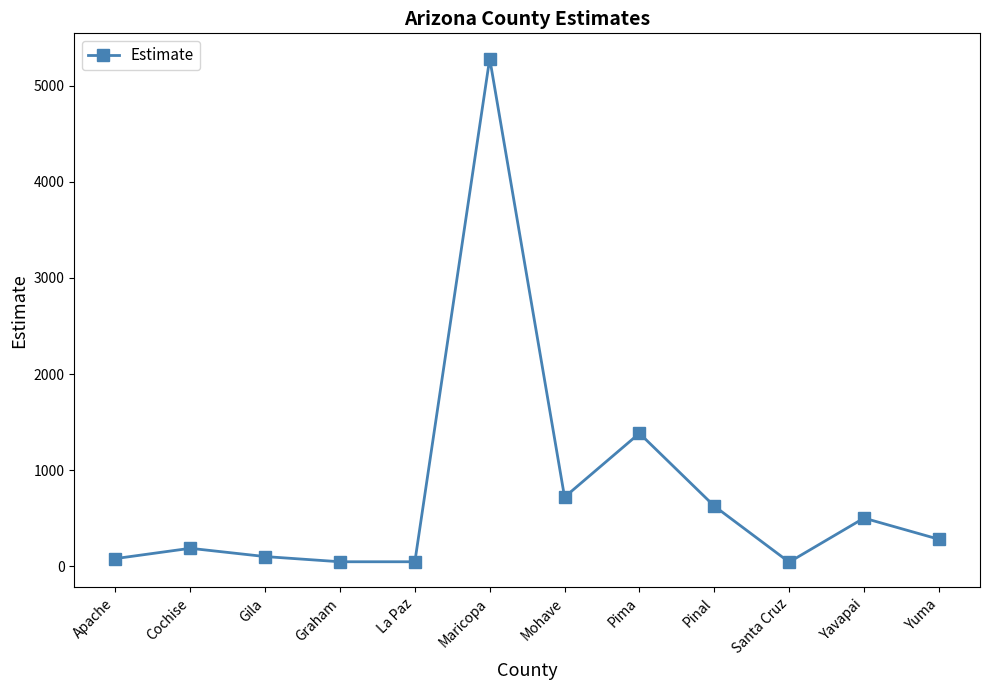

True or false: the data has more than 1 interior local peaks.

True